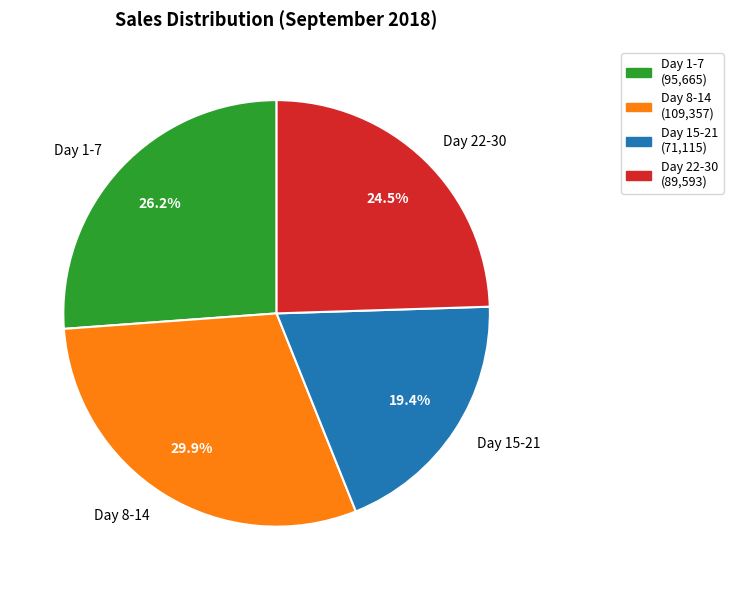

Is there a majority slice in this chart?

No